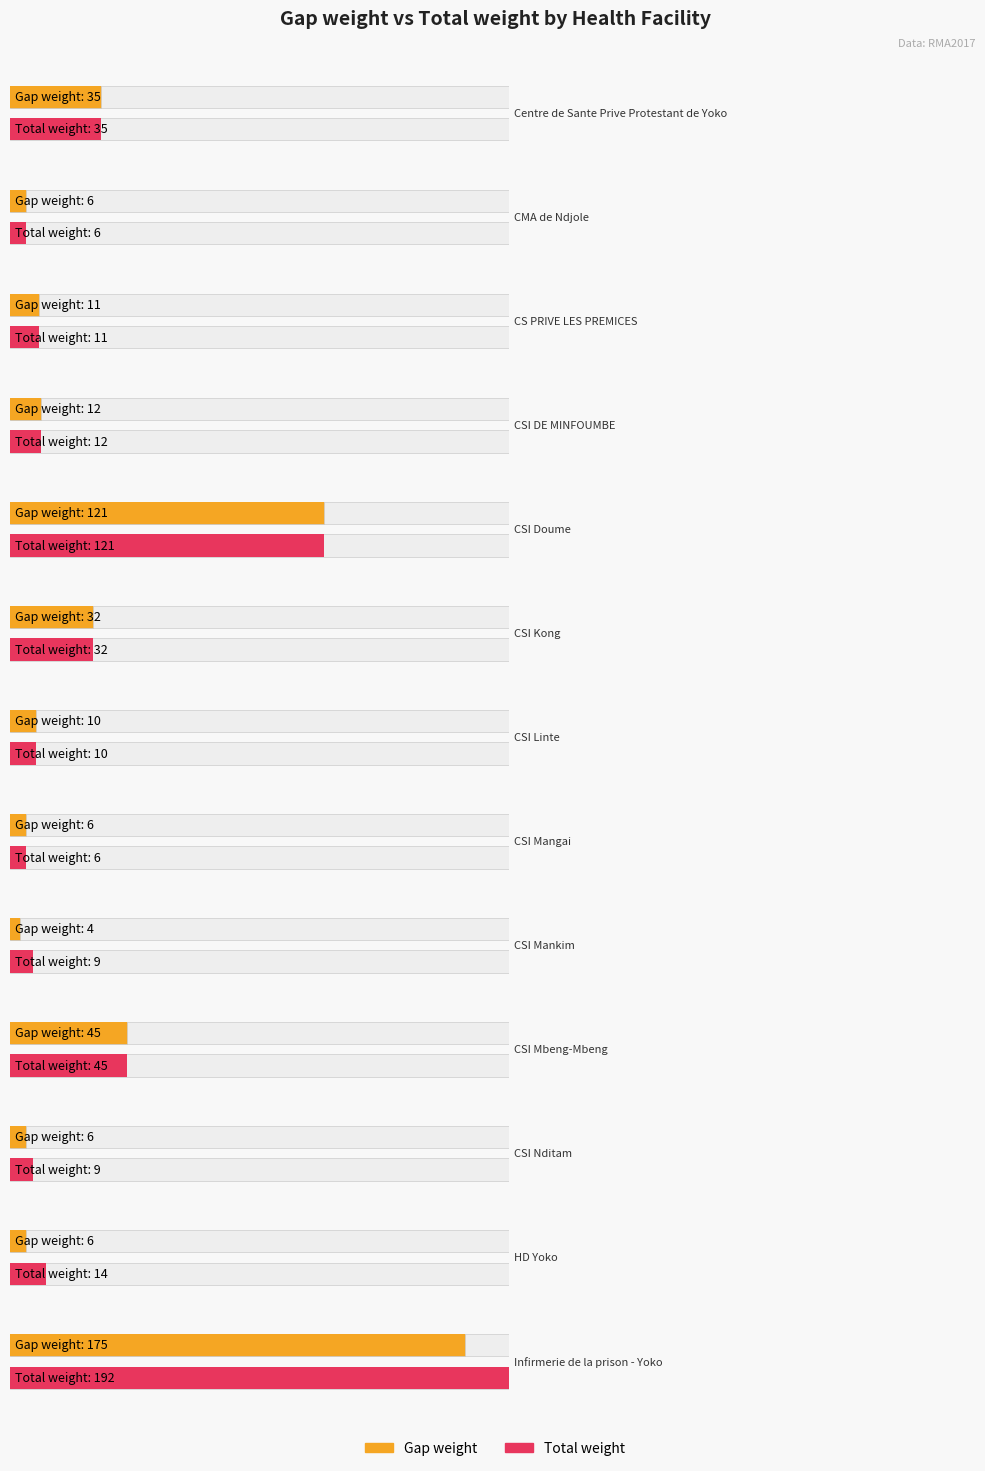

What is the difference between the Gap weight values at CSI Kong and CSI Linte?

22